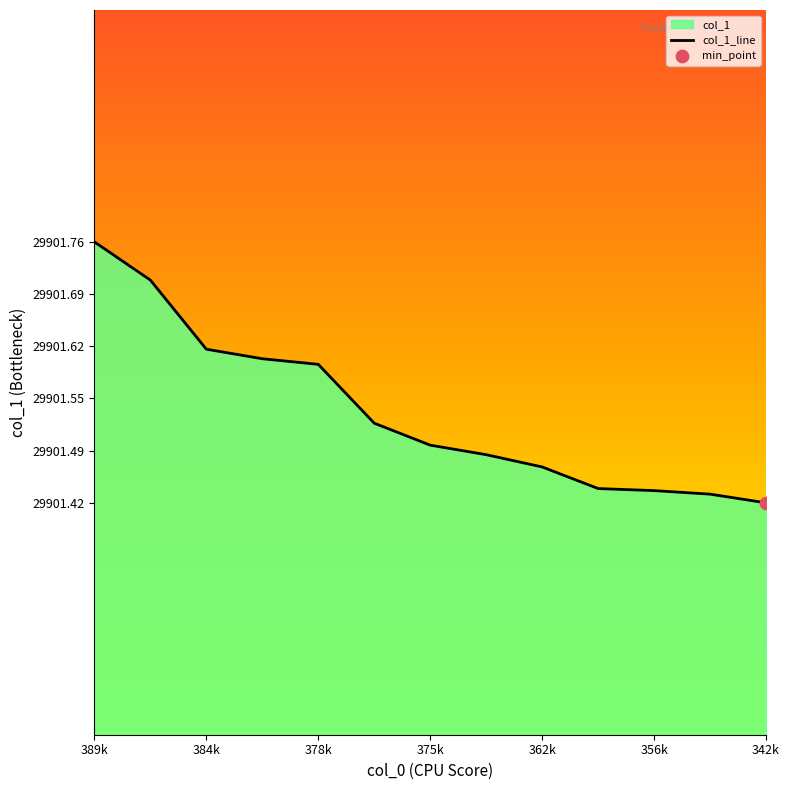

What is the ratio of the value at 356k to the value at 362k?

1.0